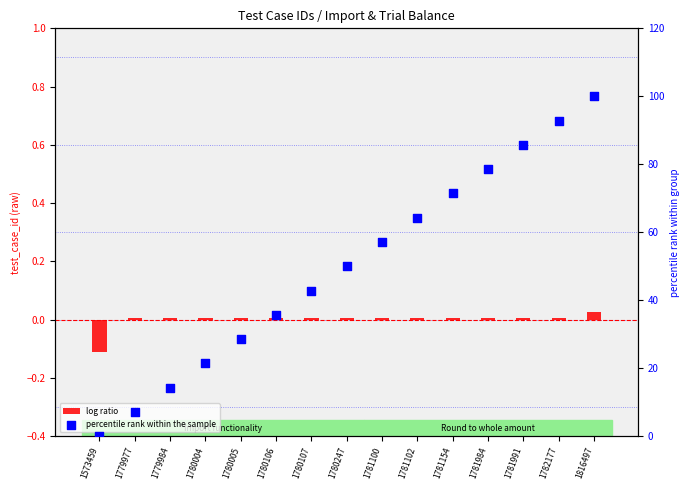

What is the total value across all series at 1780005?

28.6